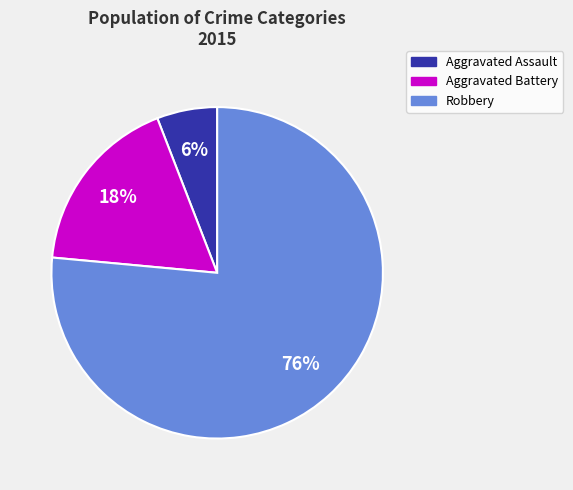

Combined, do Robbery and Aggravated Battery account for over 50%?

Yes